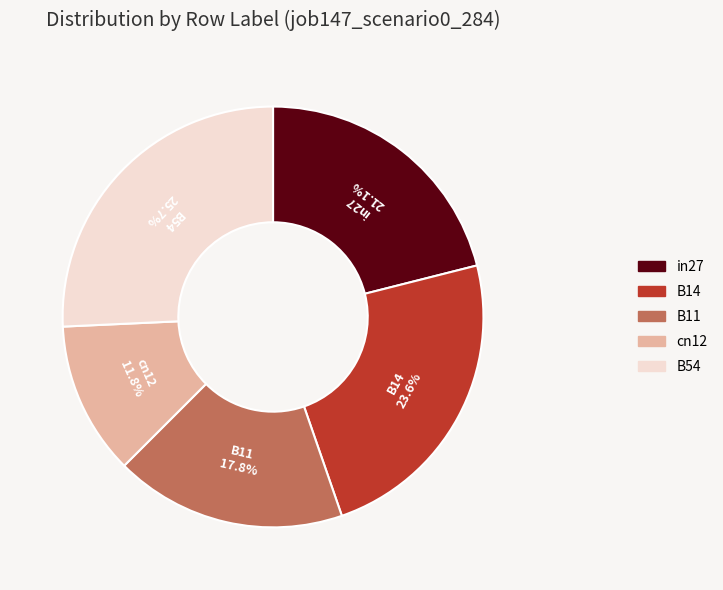

What is the smallest slice in the pie chart?

cn12